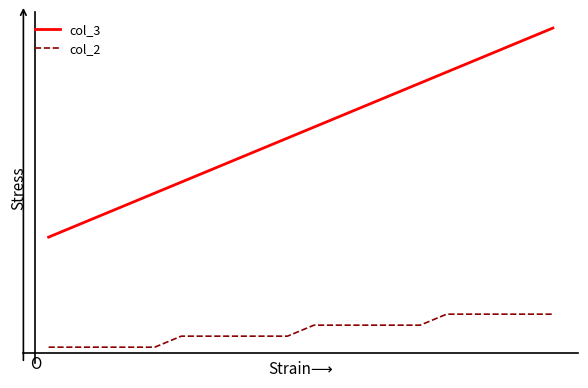

Does the chart display data point markers on the line(s)?

No